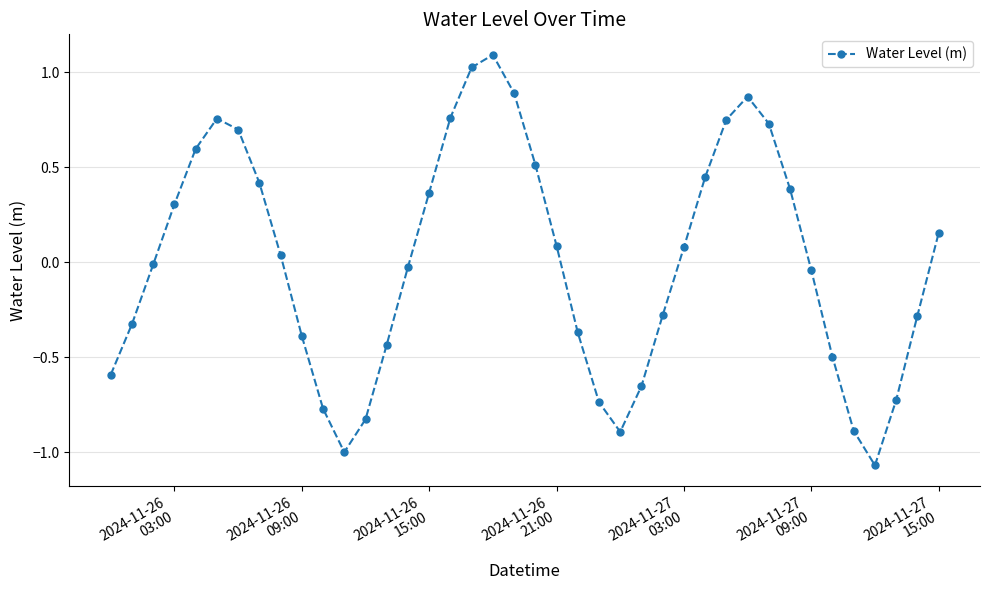

What is the difference between the maximum and minimum values?

2.2